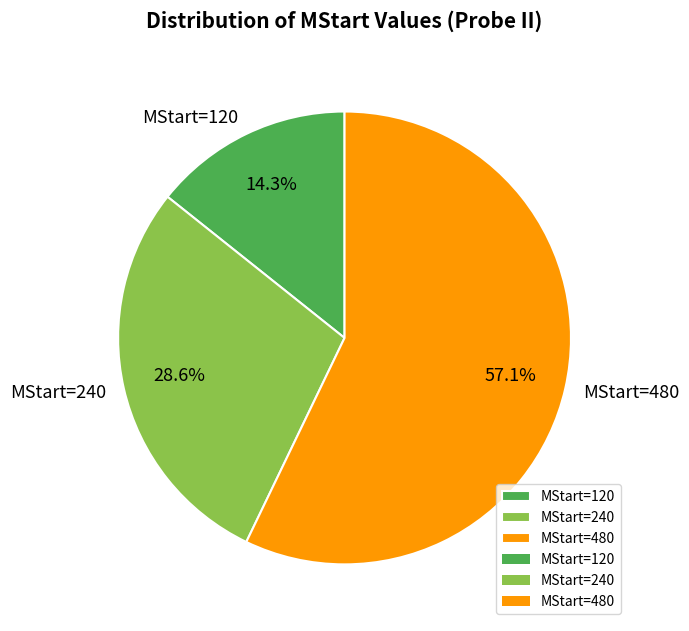

What percentage is the MStart=120 slice, to the nearest percent?

14%